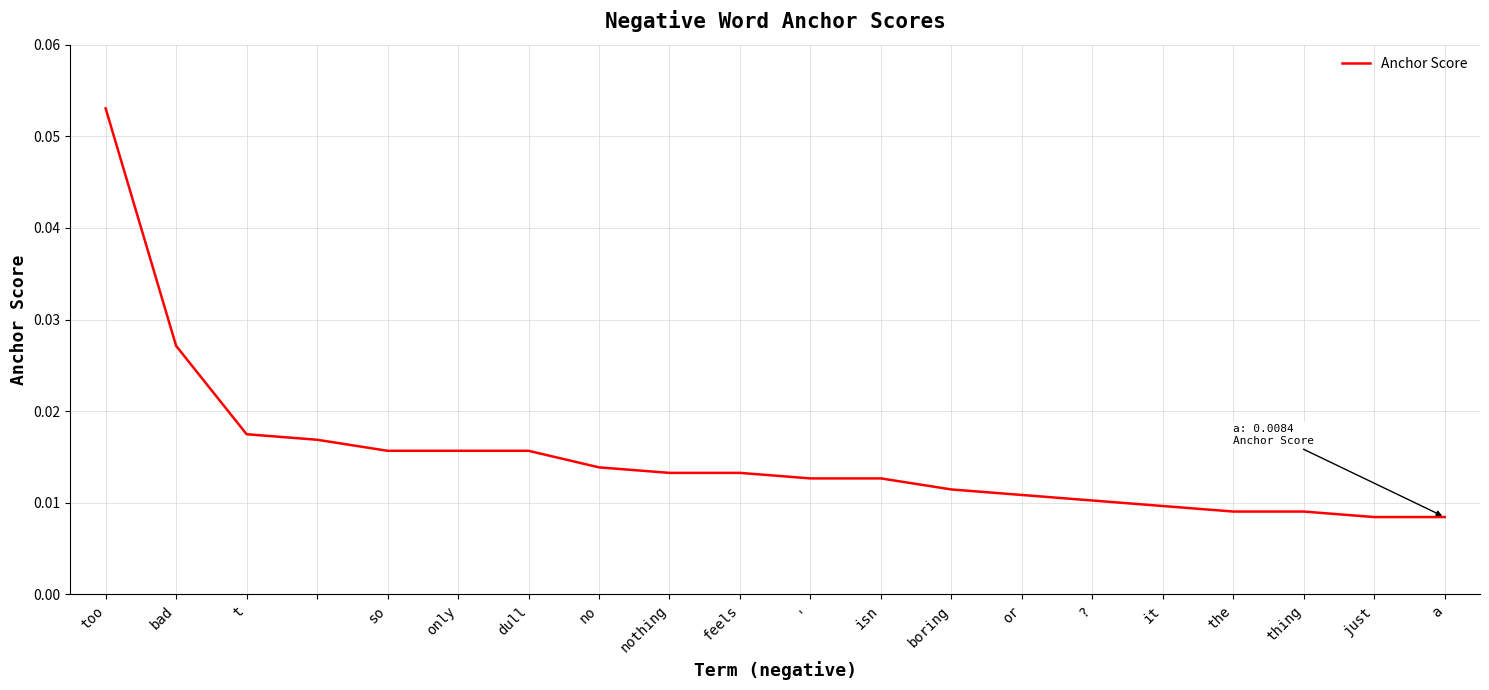

Reading left to right, what are all the values shown in this chart?

0.1	0.0	0.0	0.0	0.0	0.0	0.0	0.0	0.0	0.0	0.0	0.0	0.0	0.0	0.0	0.0	0.0	0.0	0.0	0.0